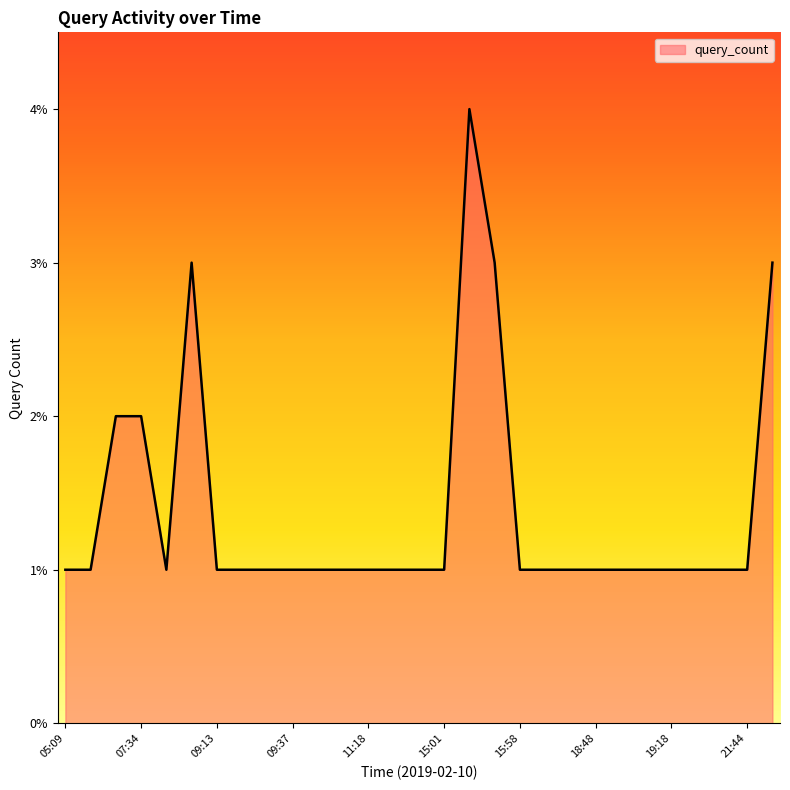

What is the difference between the maximum and minimum values?

3